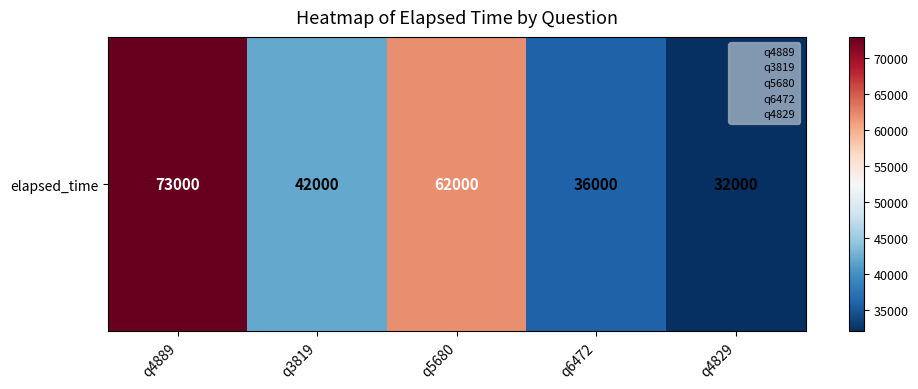

Rank the categories by value from highest to lowest.

q4889, q5680, q3819, q6472, q4829